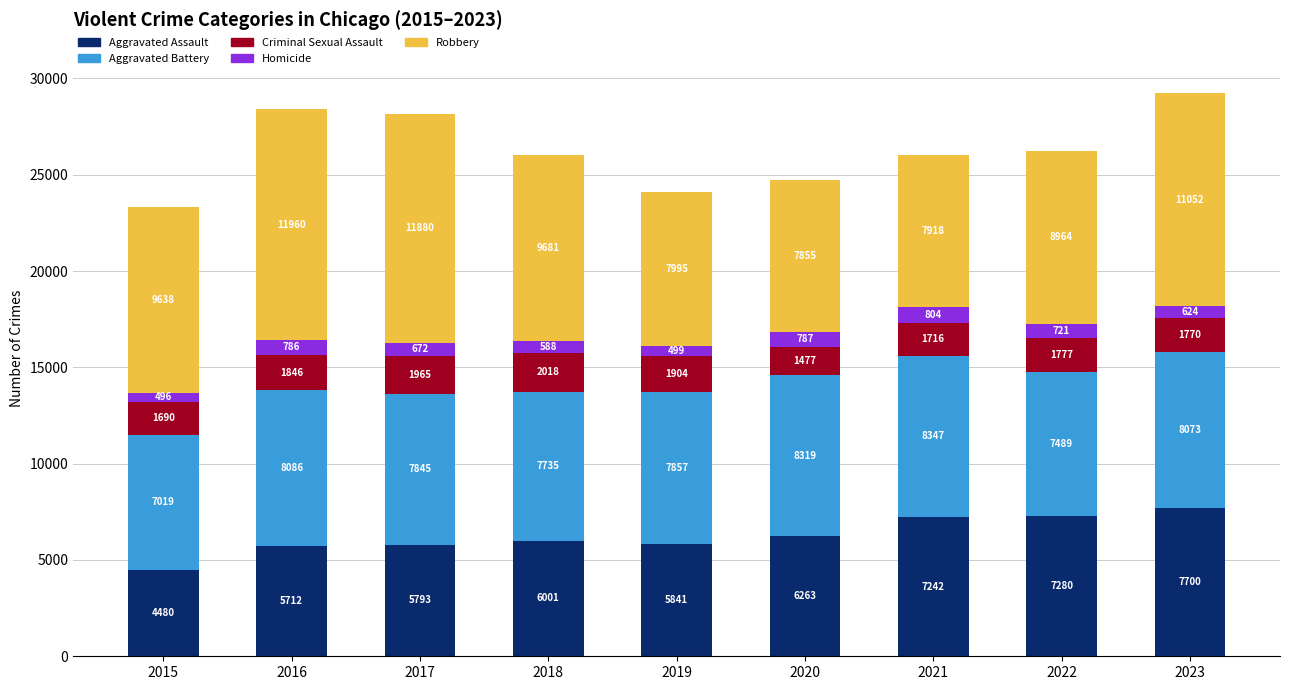

What value does the Aggravated Assault series have at 2023, to the nearest 50?

7700